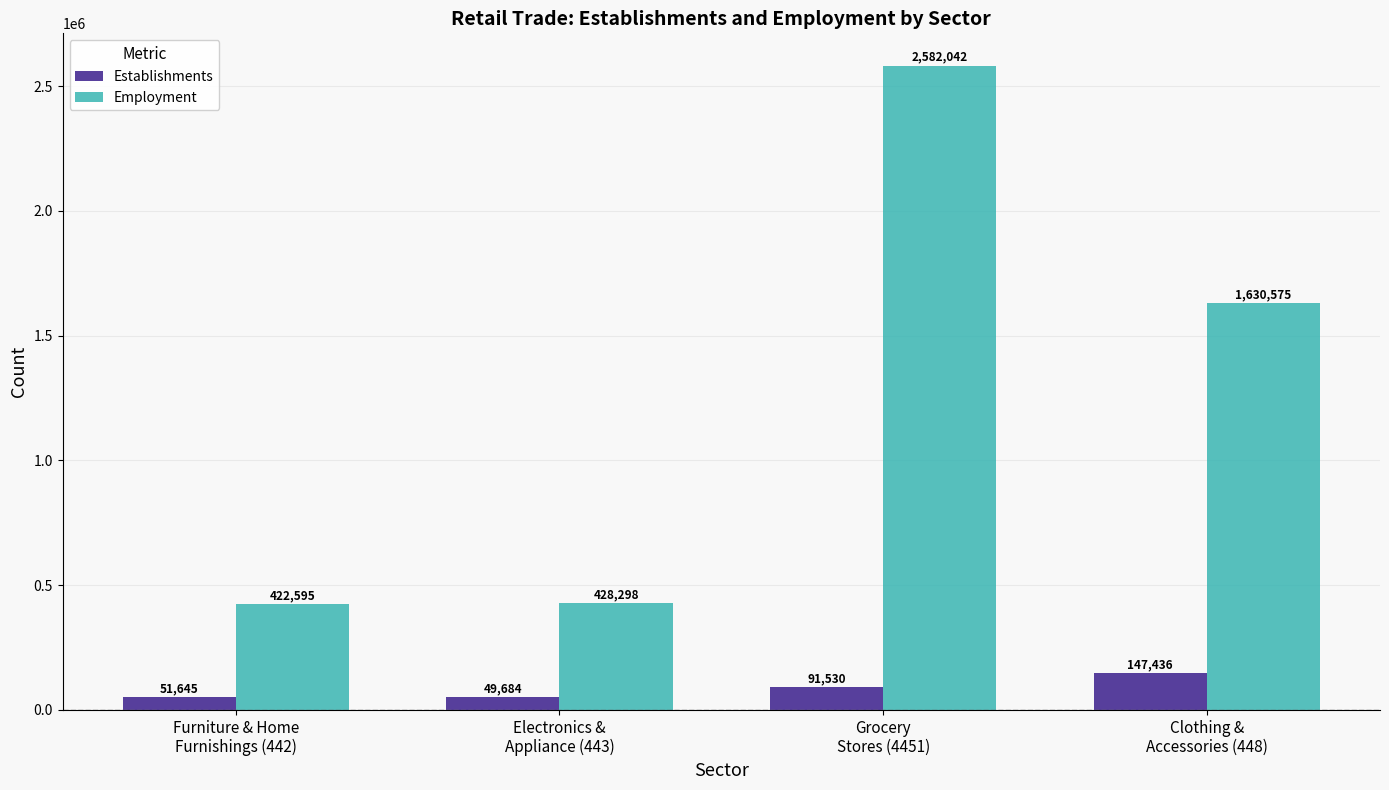

Reading left to right, extract all data points from this chart.

Establishments: 51645	49684	91530	147436
Employment: 422595	428298	2582042	1630575